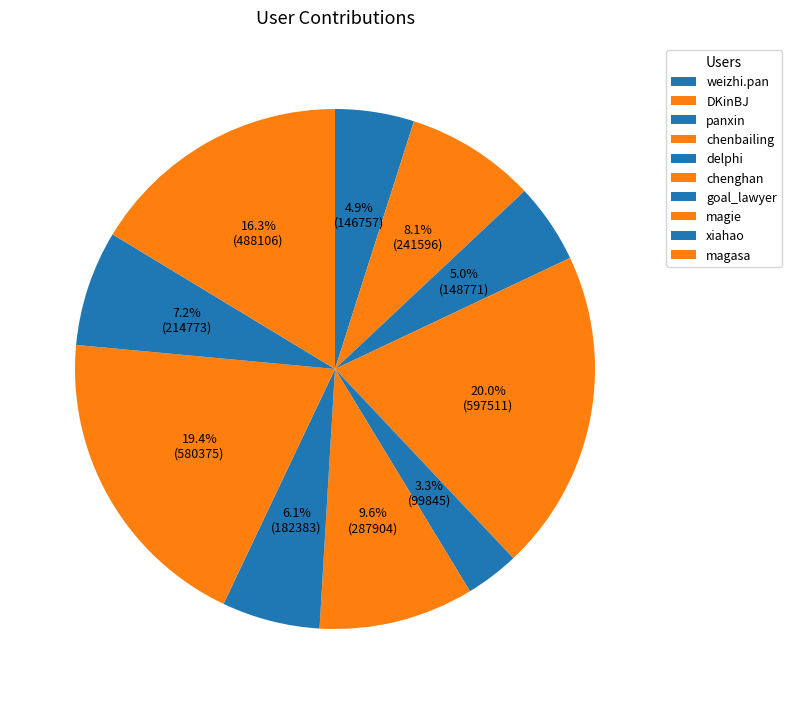

How many segments does this pie chart have?

10